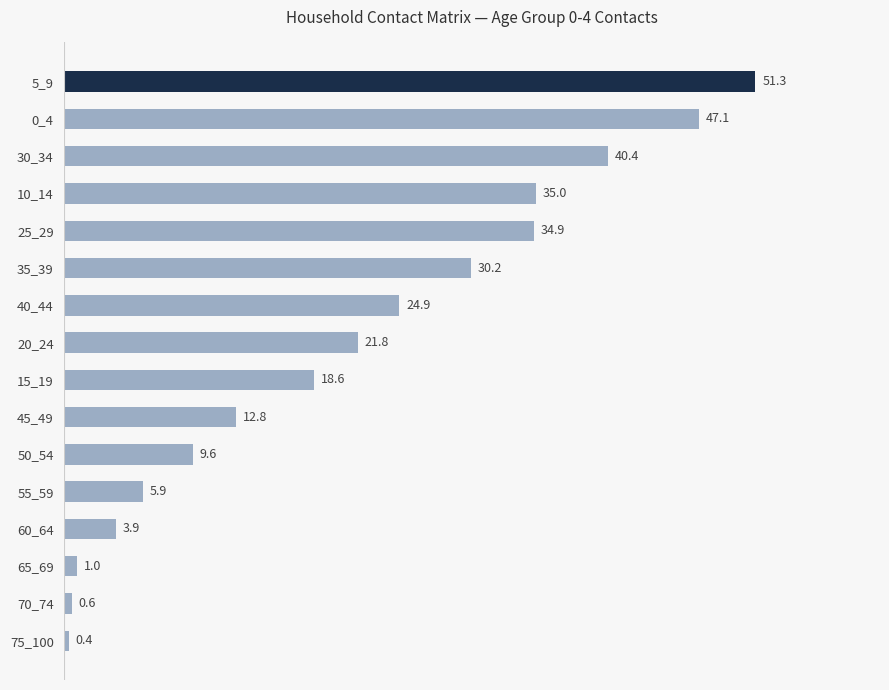

Reading top to bottom, what are all the values shown in this chart?

51.3	47.1	40.4	35.0	34.9	30.2	24.9	21.8	18.6	12.8	9.6	5.9	3.9	1.0	0.6	0.4